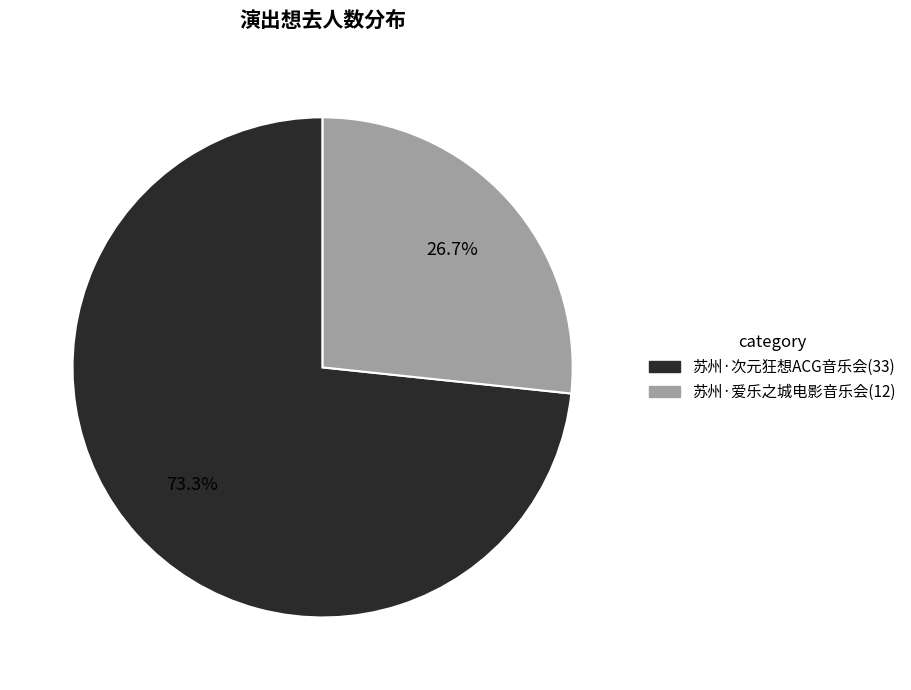

What is the smallest slice in the pie chart?

苏州·爱乐之城电影音乐会(12)